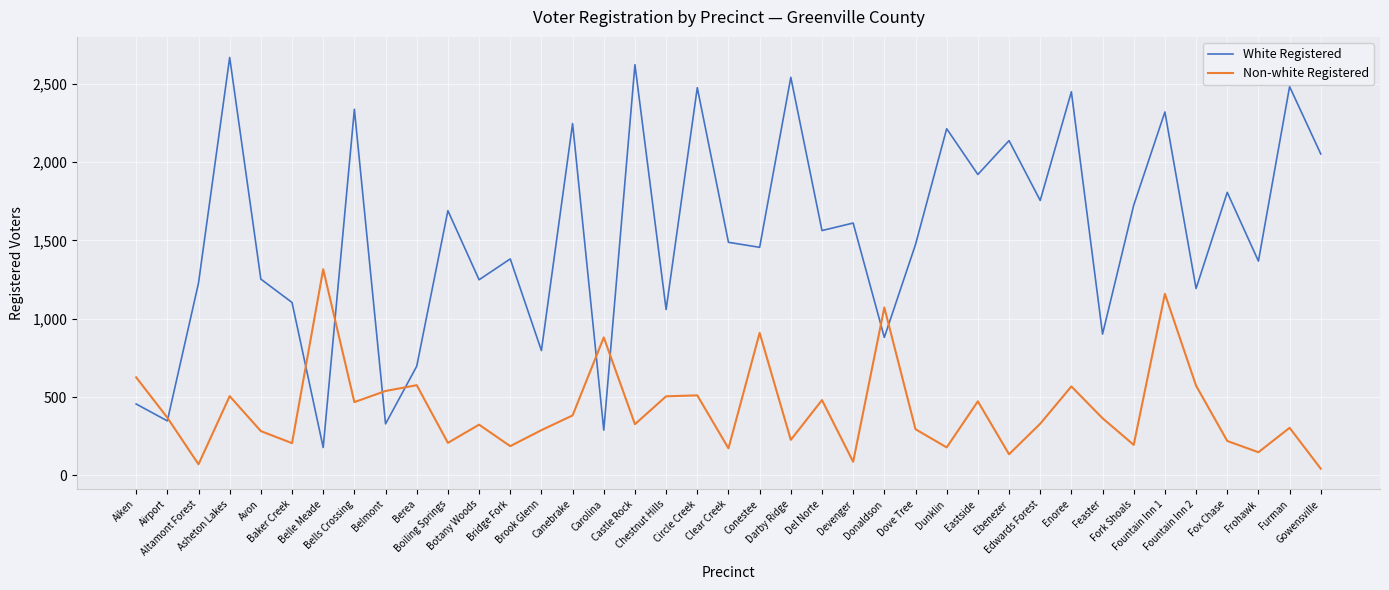

What is the sum of all Non-white Registered values?

16512